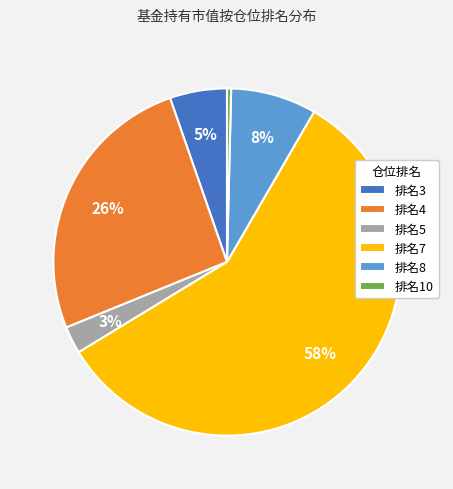

How many slices are in this pie chart?

6